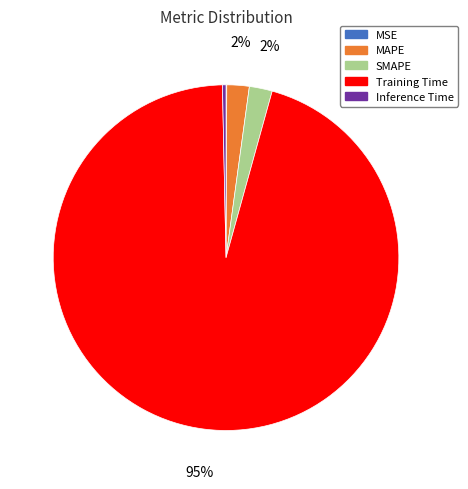

Do Inference Time and MAPE together represent more than half of the pie?

No